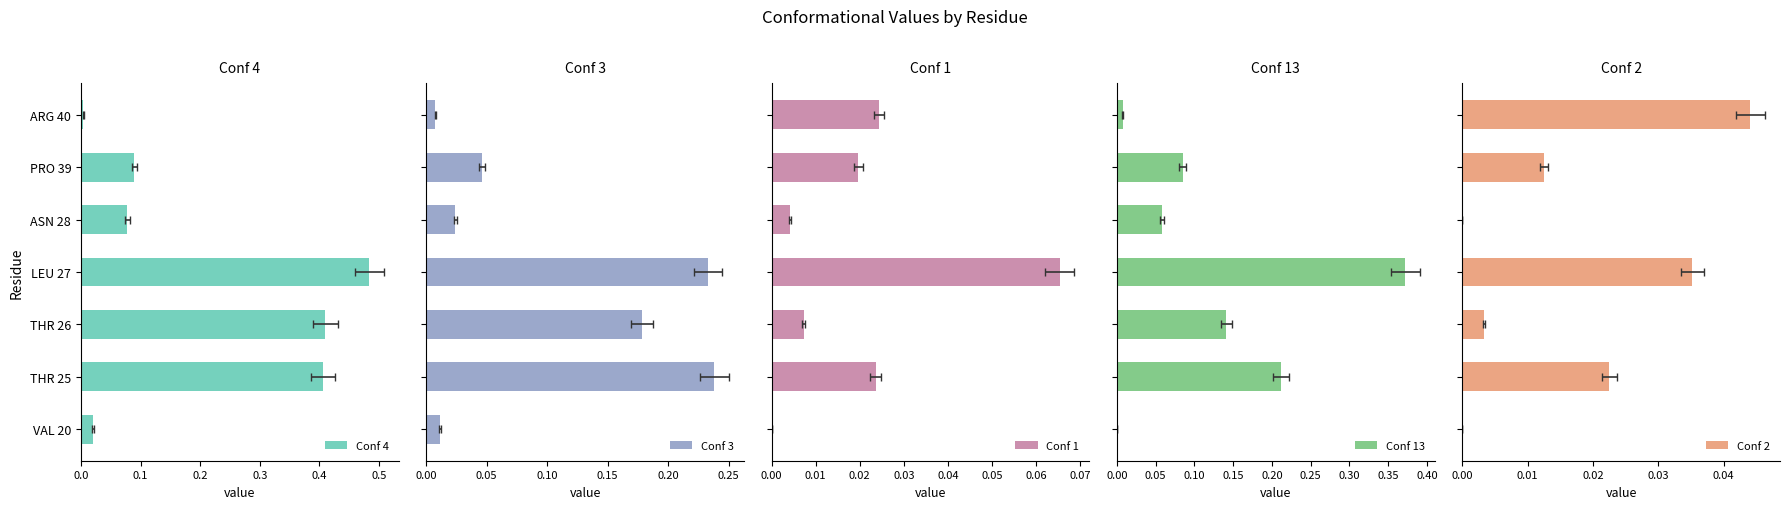

Are the bars horizontal?

Yes